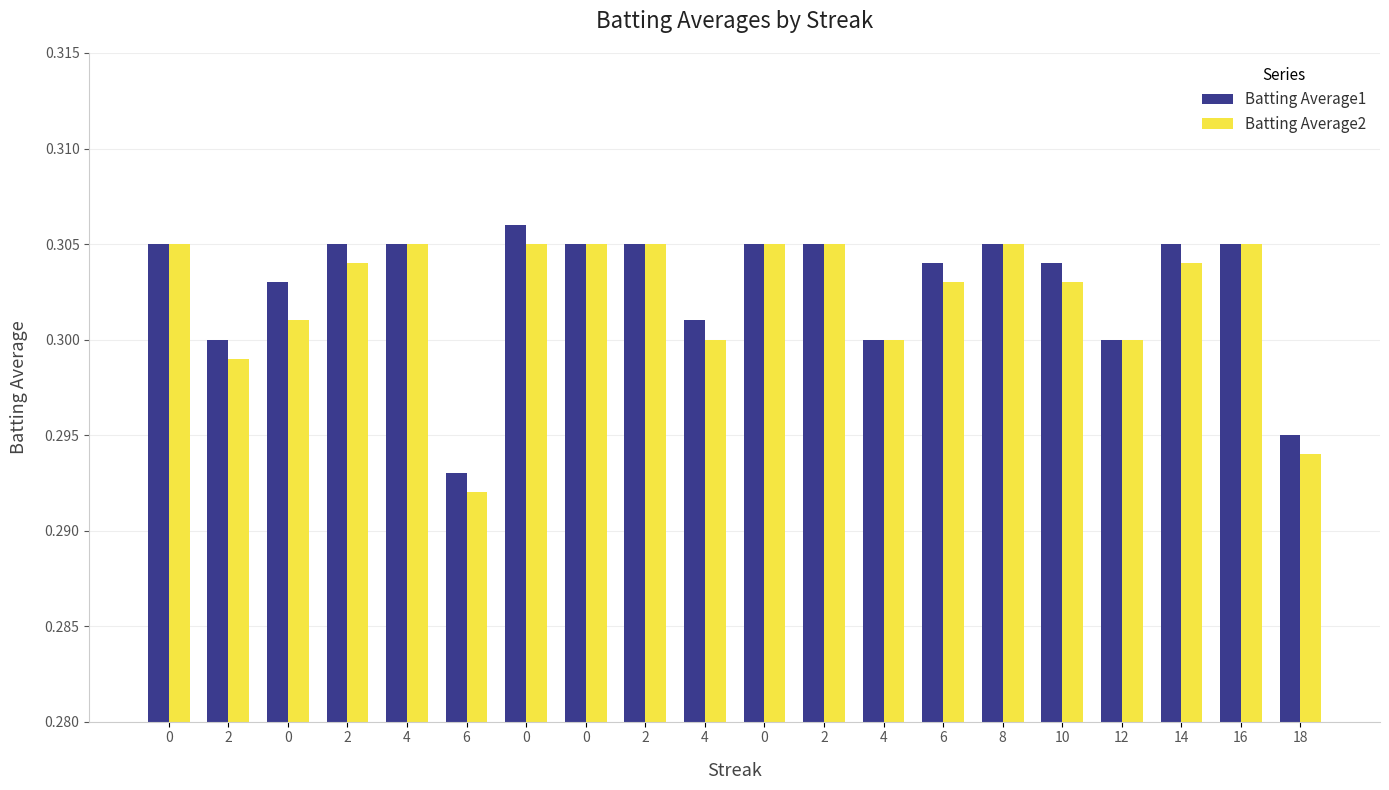

What are all the series names shown in the legend?

Batting Average1, Batting Average2